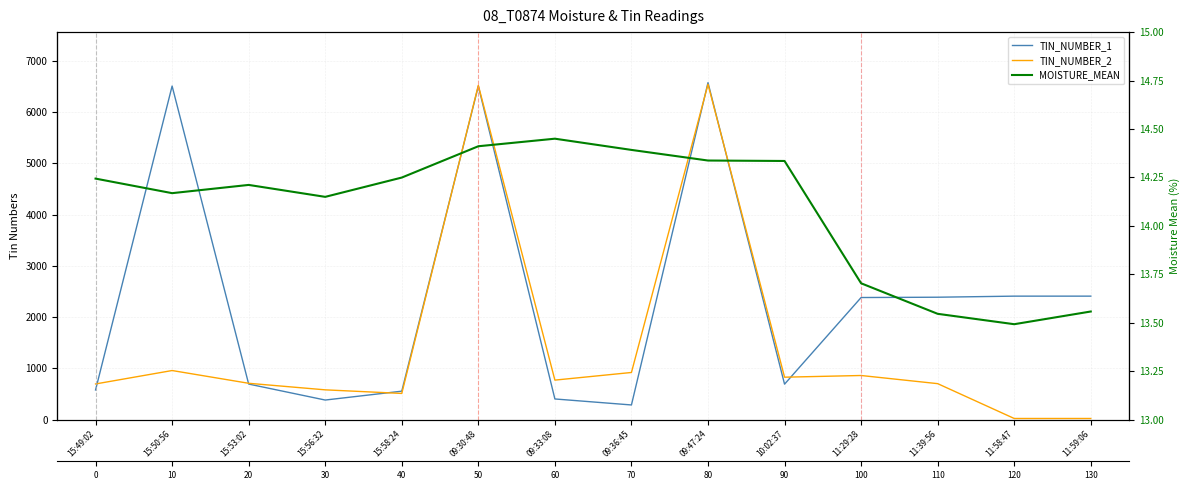

True or false: TIN_NUMBER_2 and MOISTURE_MEAN intersect in this chart.

False